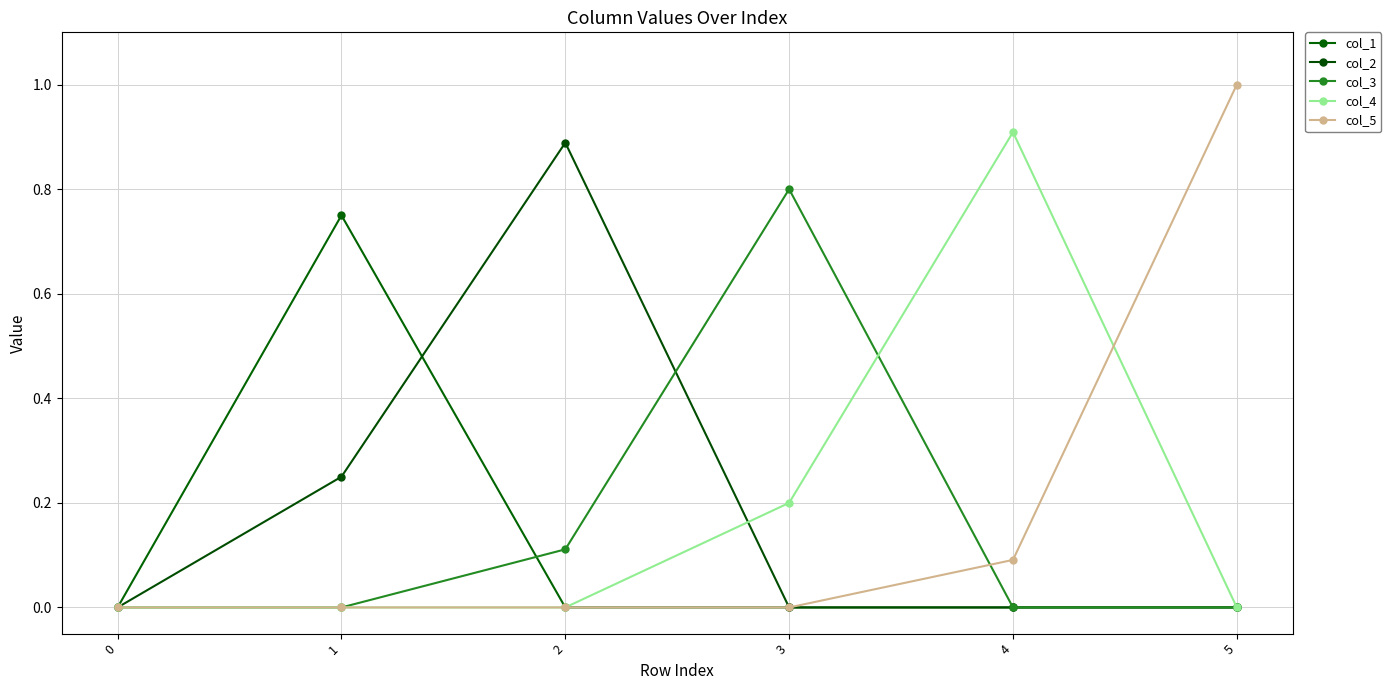

Reading left to right, what are all the values shown in this chart?

col_1: 0.0	0.8	0.0	0.0	0.0	0.0
col_2: 0.0	0.2	0.9	0.0	0.0	0.0
col_3: 0.0	0.0	0.1	0.8	0.0	0.0
col_4: 0.0	0.0	0.0	0.2	0.9	0.0
col_5: 0.0	0.0	0.0	0.0	0.1	1.0